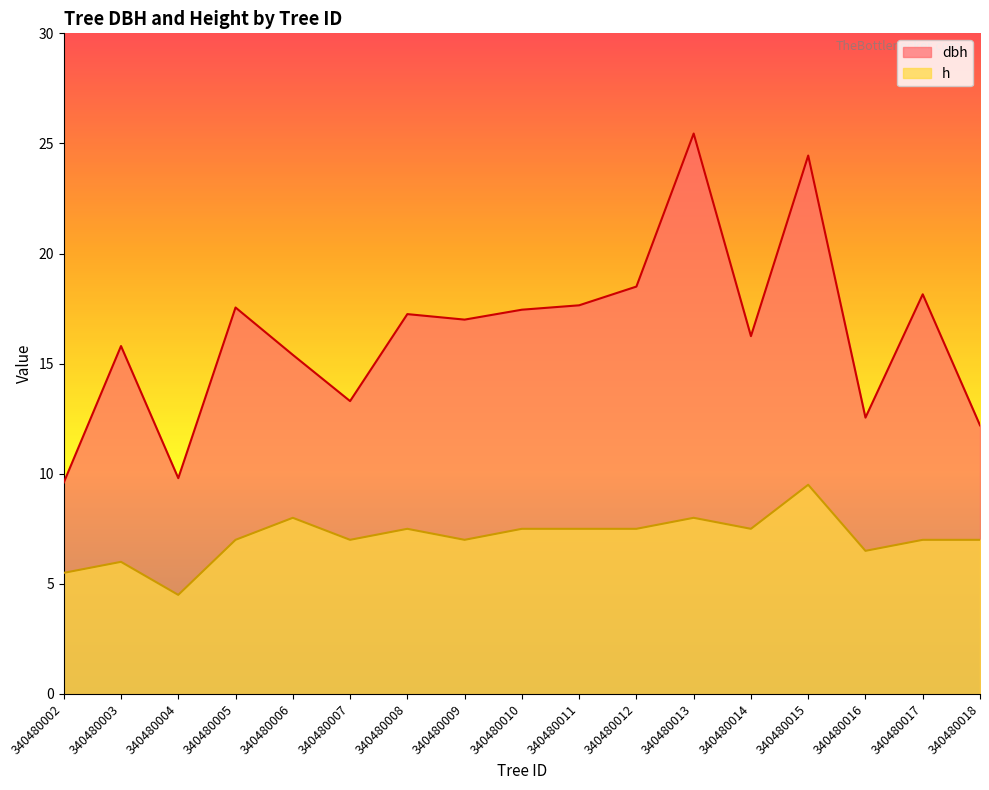

How many series are shown in this chart?

2